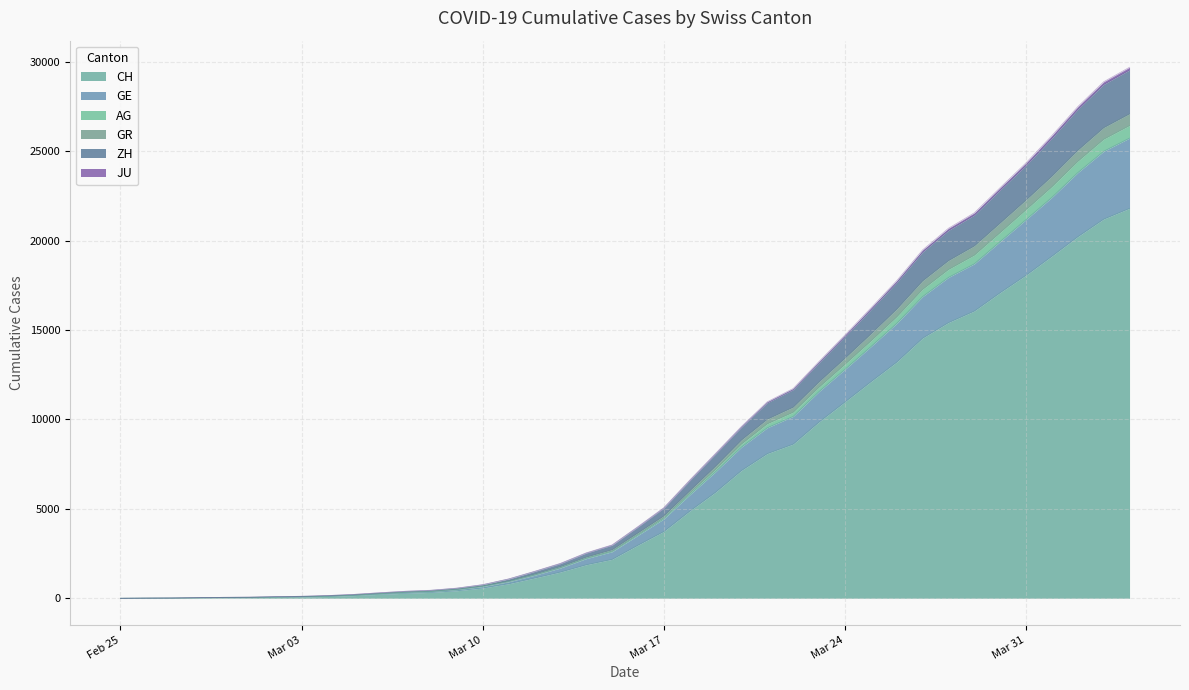

Does the chart display data point markers on the line(s)?

No